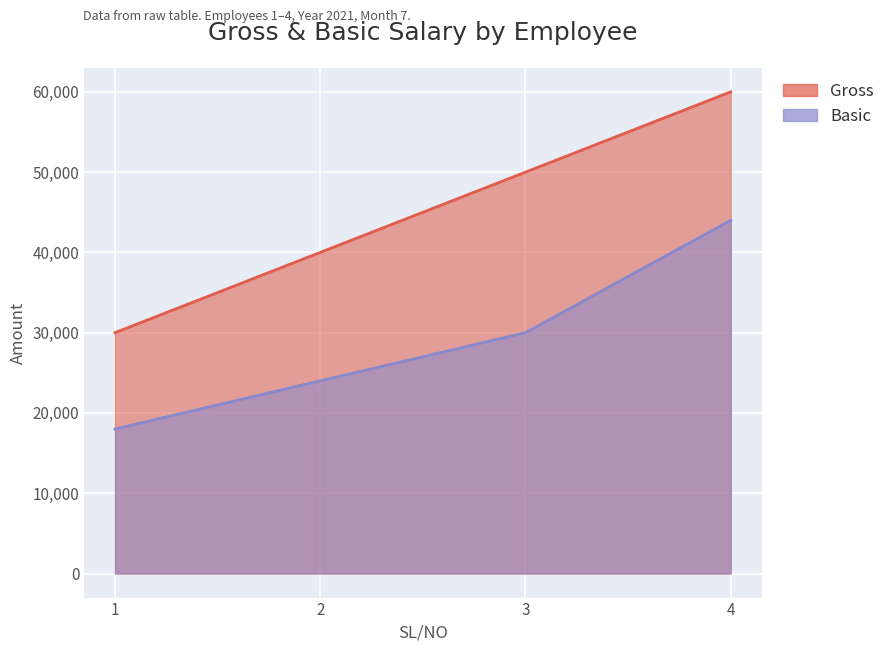

Reading right to left, what are all the values shown in this chart?

Gross: 4=60000	3=50000	2=40000	1=30000
Basic: 4=44000	3=30000	2=24000	1=18000